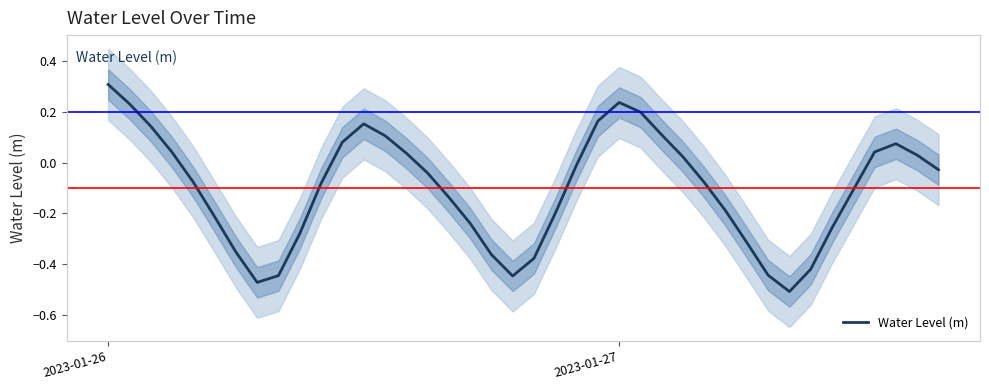

How many points are lower than both their immediate neighbors (excluding endpoints)?

3